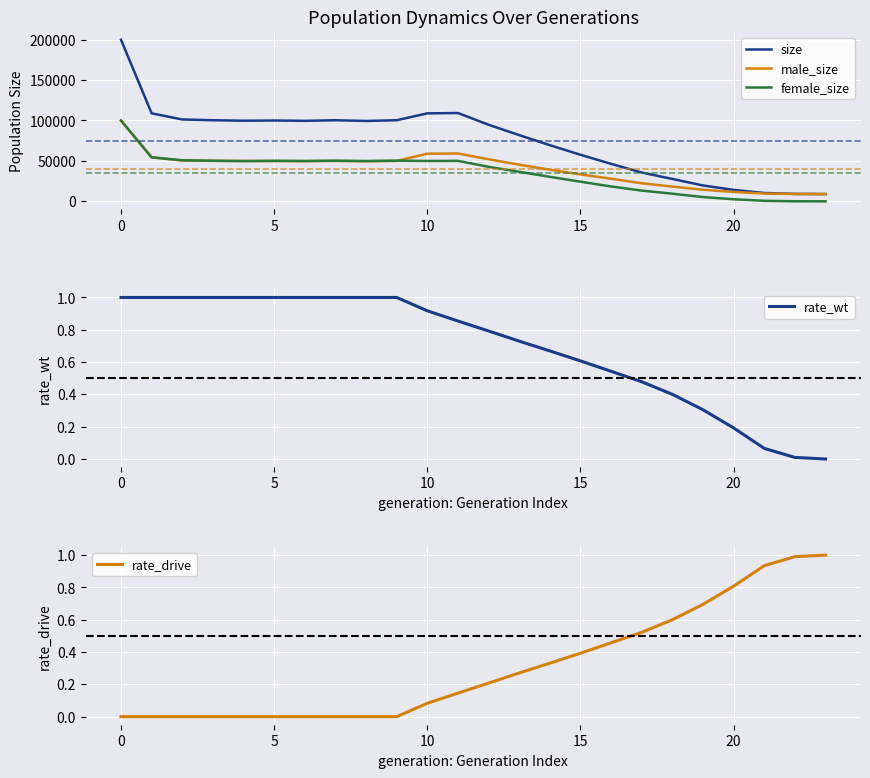

The male_size series shows 52032.0 at 12. True or false?

True